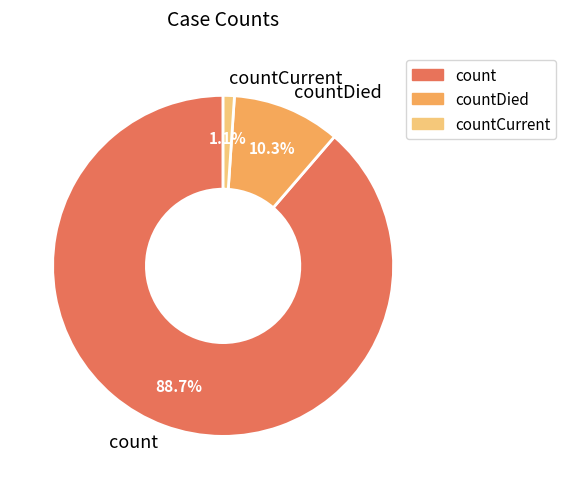

True or false: countCurrent accounts for 1% of the total.

True